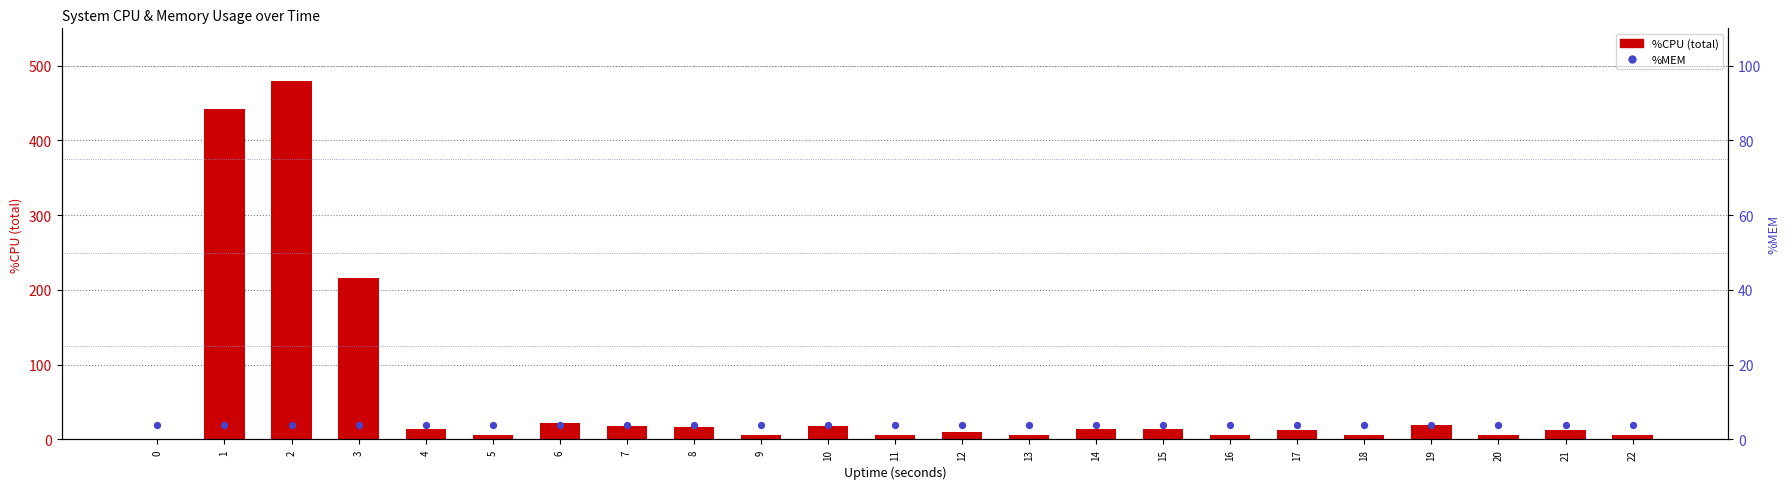

Which series contains the highest Y value?

%CPU